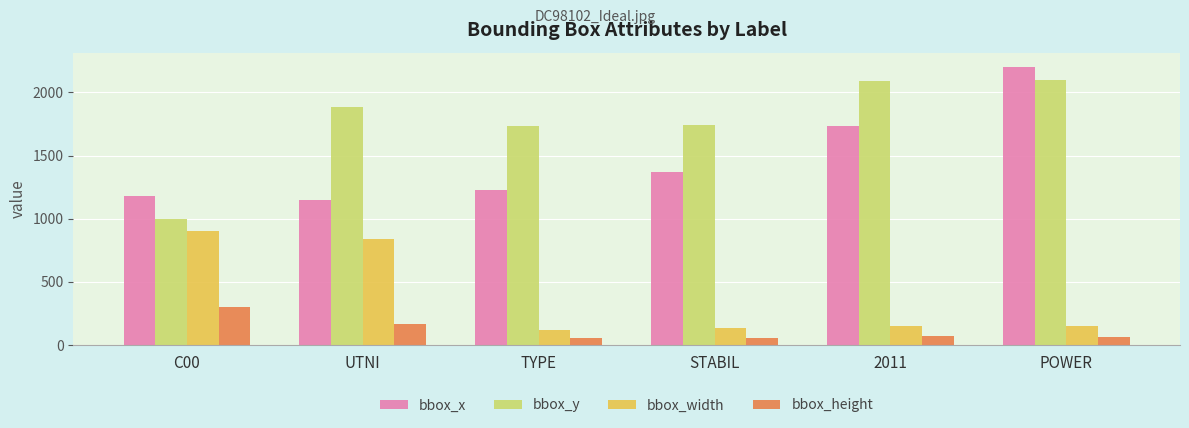

What position from the right is 2011?

2